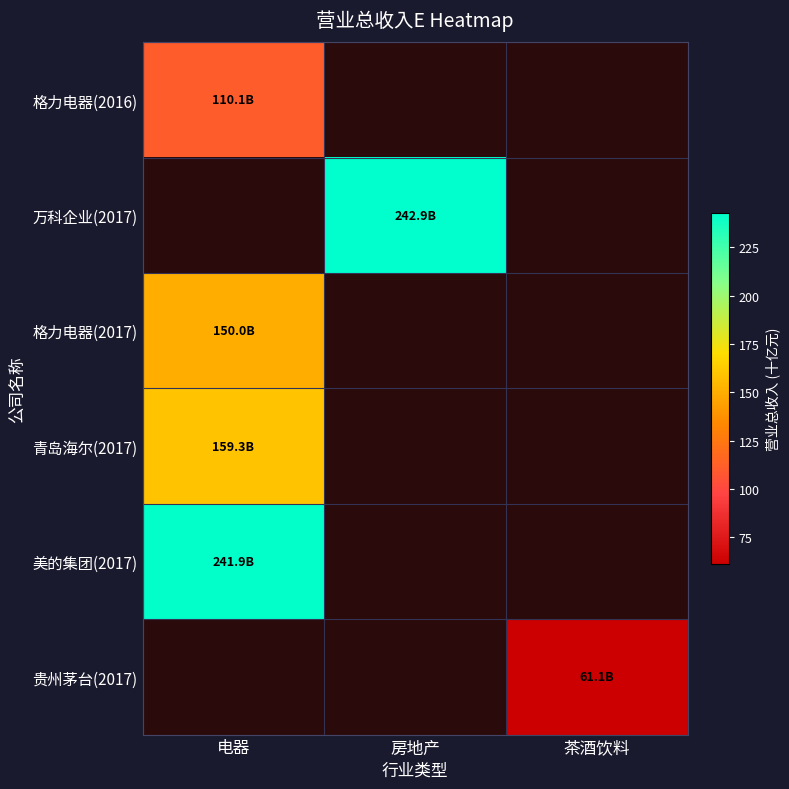

At how many categories does at least one series exceed 42?

3